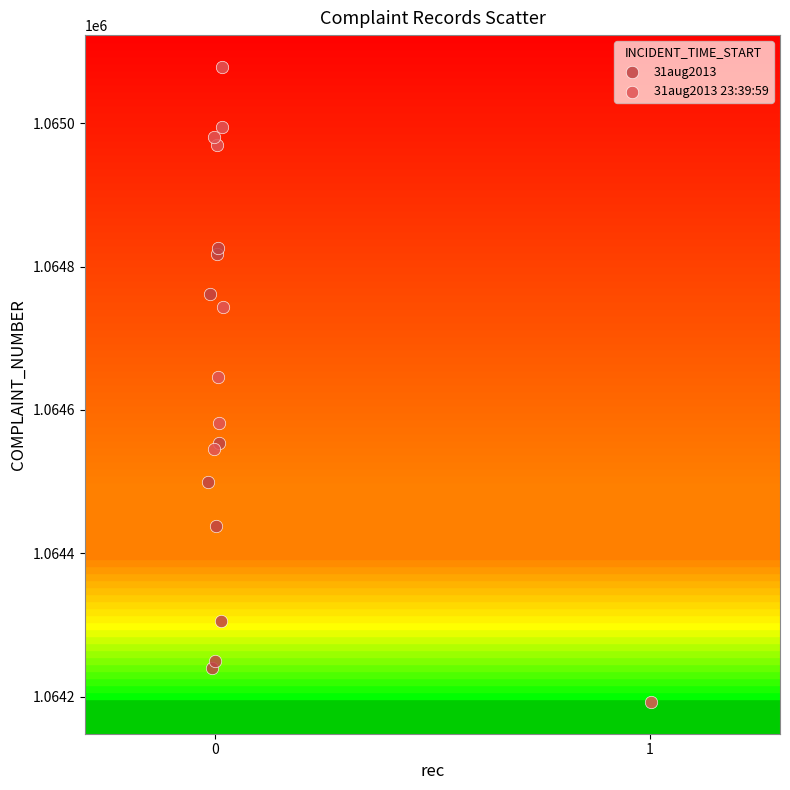

What are all the series names shown in the legend?

31aug2013, 31aug2013 23:39:59